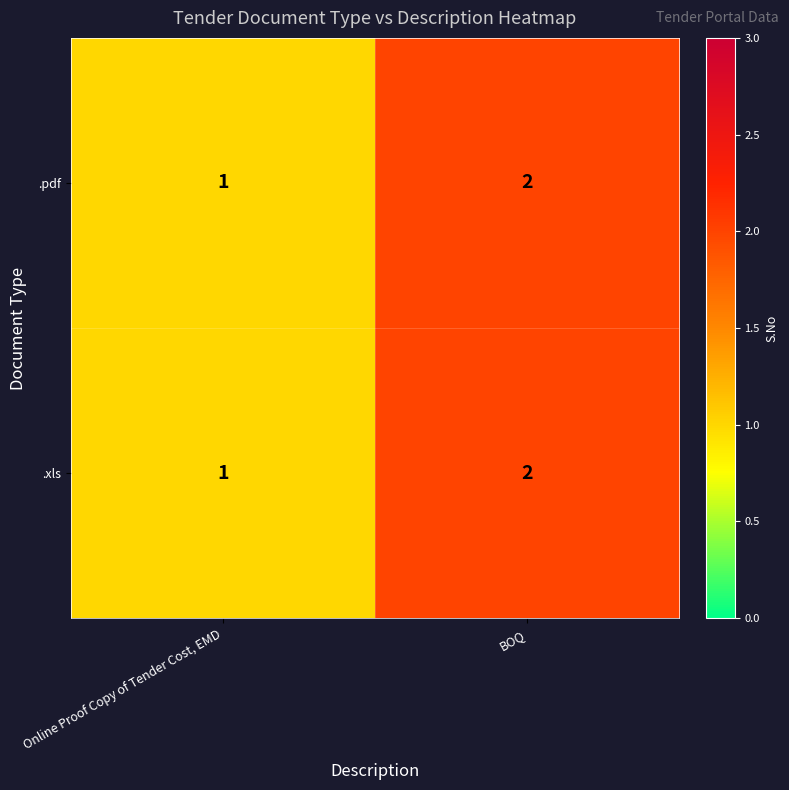

What is the sum of the .pdf values at BOQ and Online Proof Copy of Tender Cost, EMD?

3